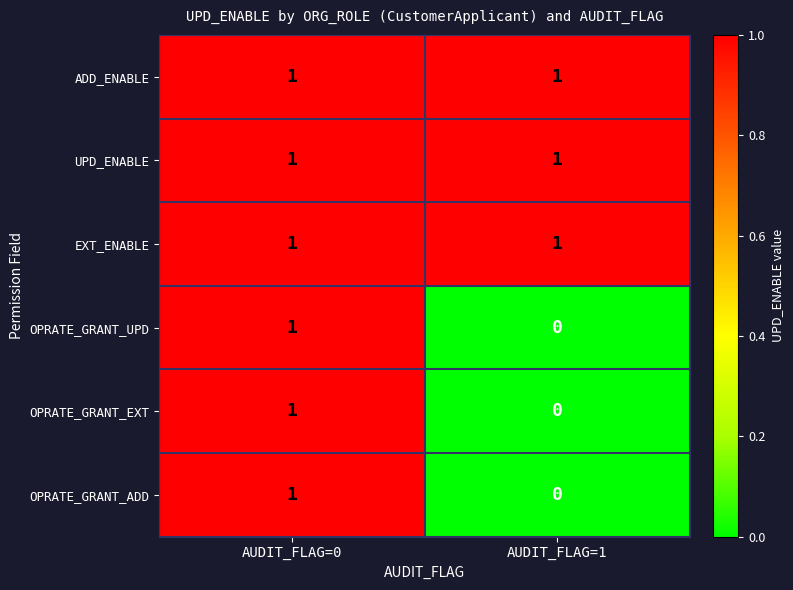

What is the total value across all series at AUDIT_FLAG=0?

6